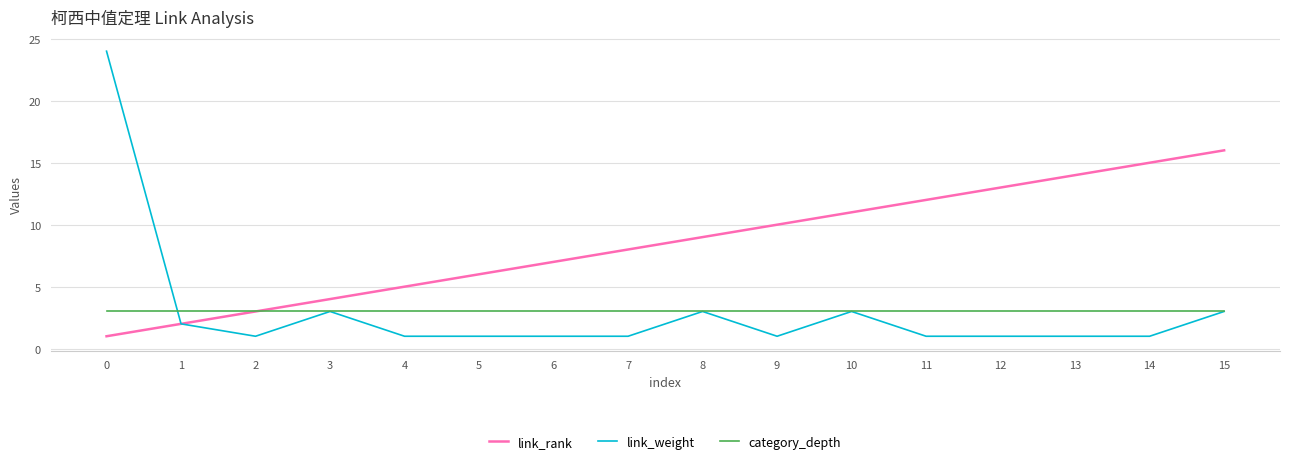

What is the difference between the maximum and second lowest values in the link_rank series?

14